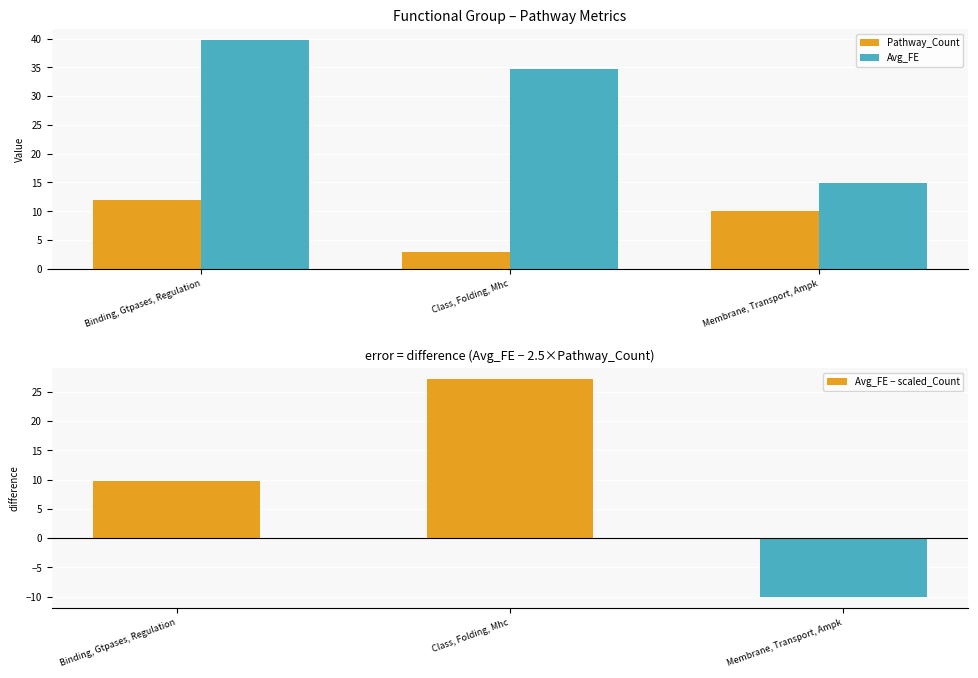

Between Binding, Gtpases, Regulation and Membrane, Transport, Ampk, which series saw the biggest shift?

Avg_FE